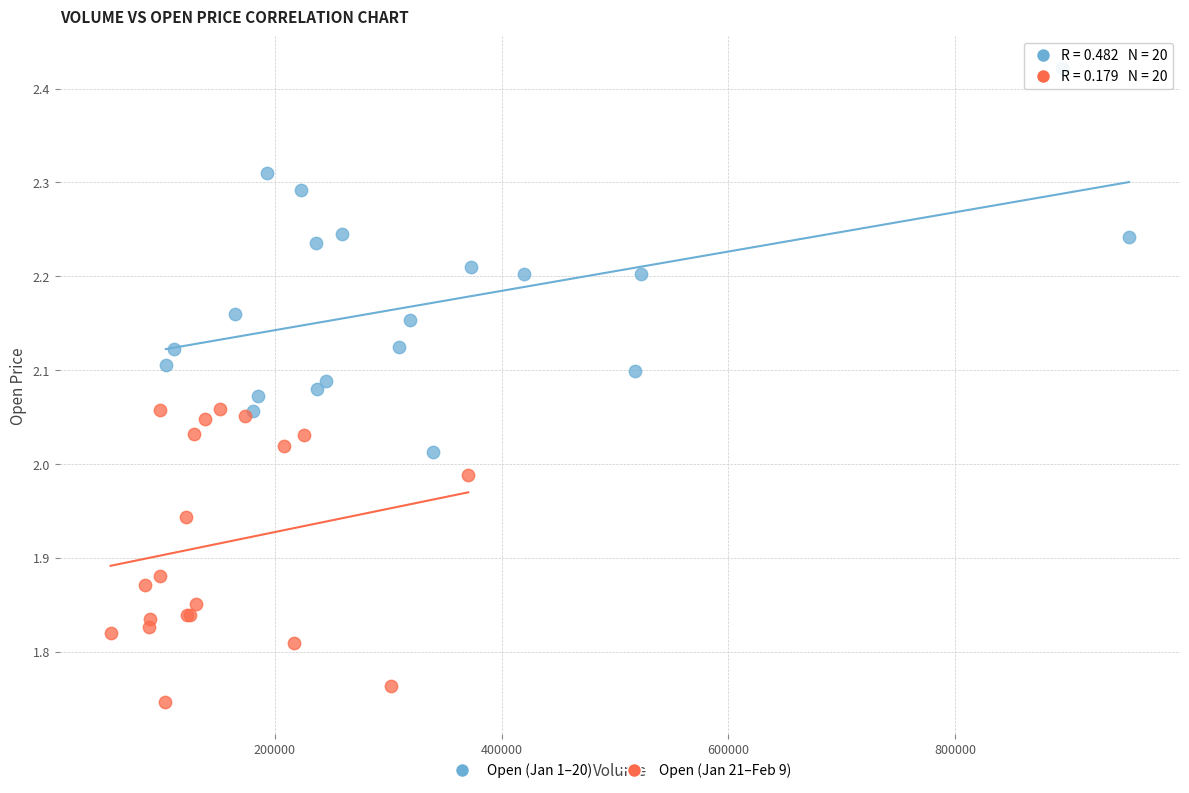

Which series contains the highest Y value?

Open (Jan 1–20)